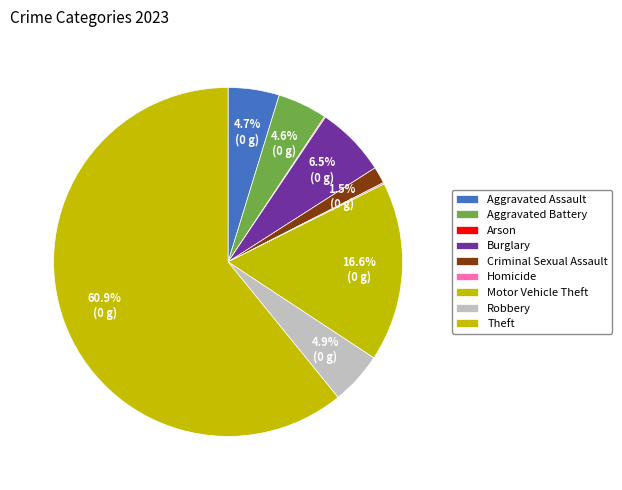

Does Theft account for over 50% of the chart?

Yes